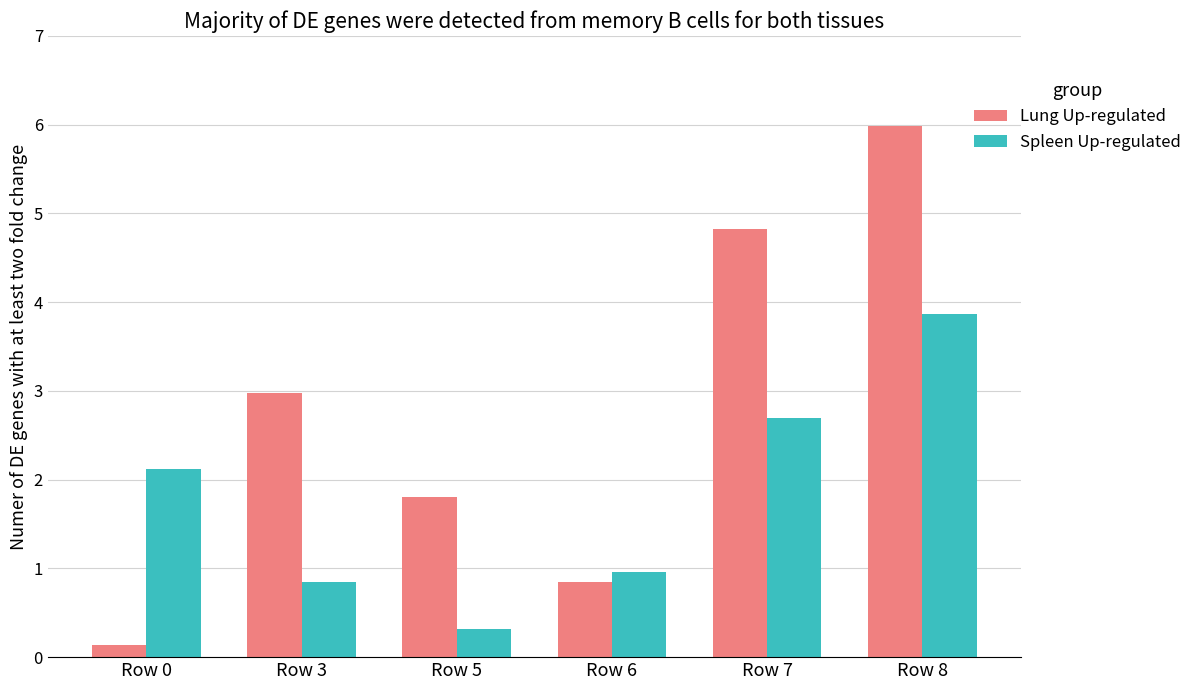

At which category does the chart reach its peak across all series?

Row 8